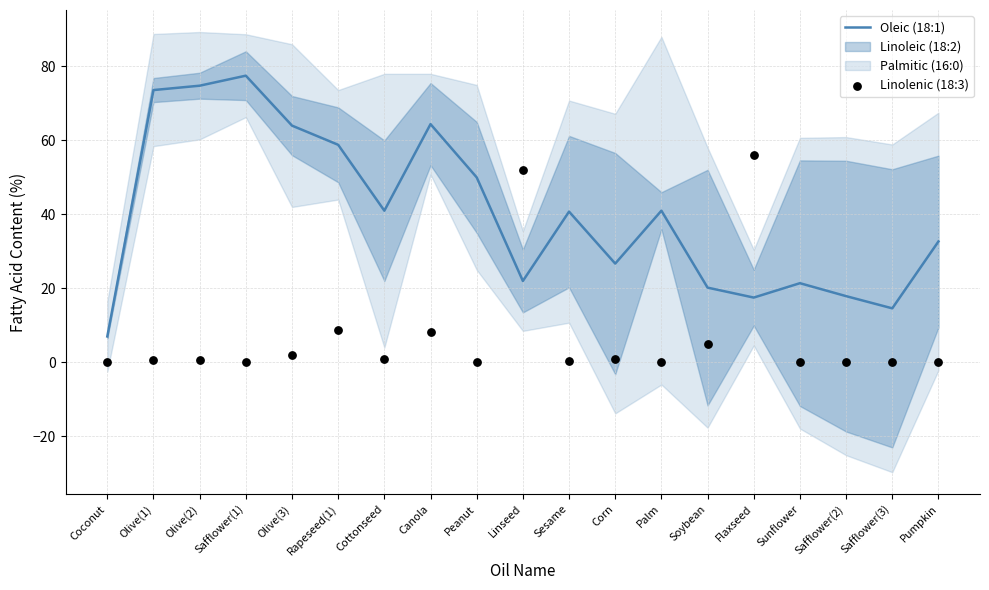

Is the value of Oleic (18:1) at Flaxseed greater than the value of Linolenic (18:3) at Flaxseed?

No